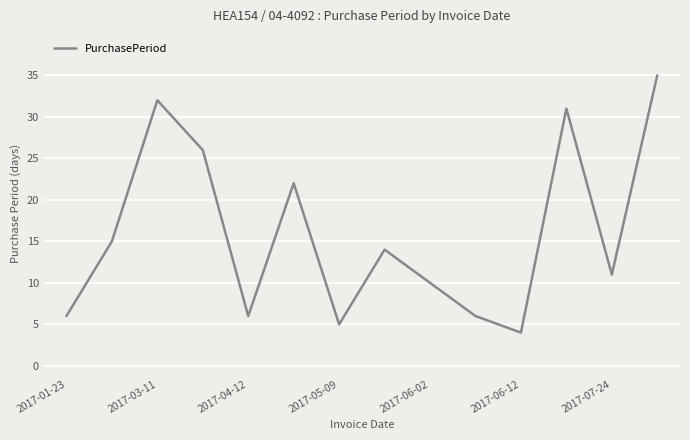

What is the maximum value shown in the chart?

35